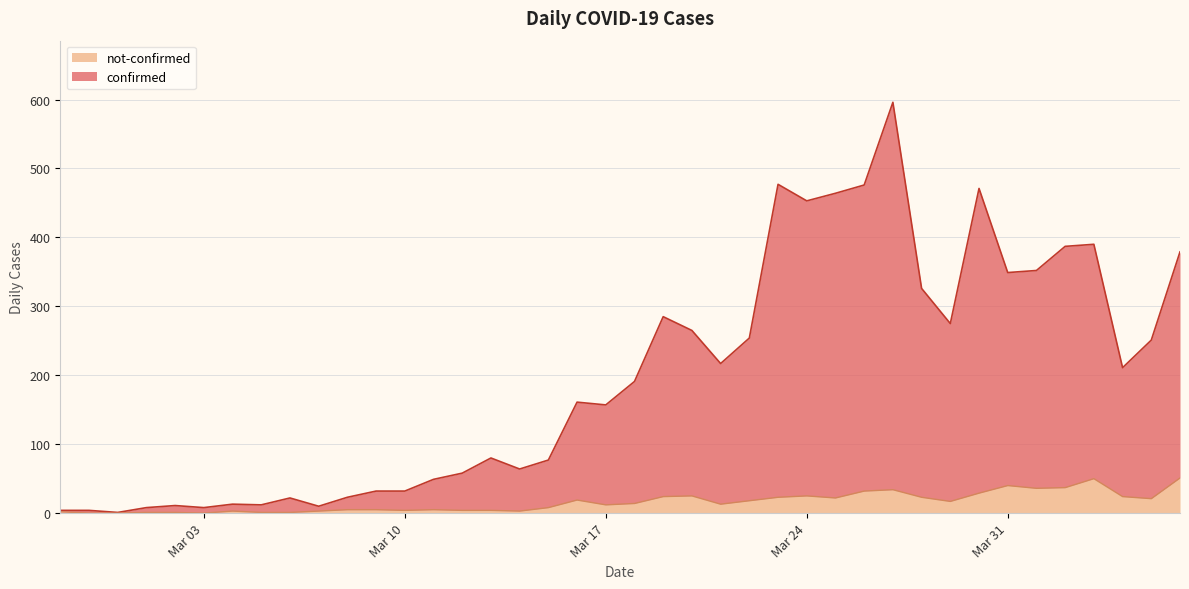

At which category does the chart reach its peak across all series?

2020-03-27